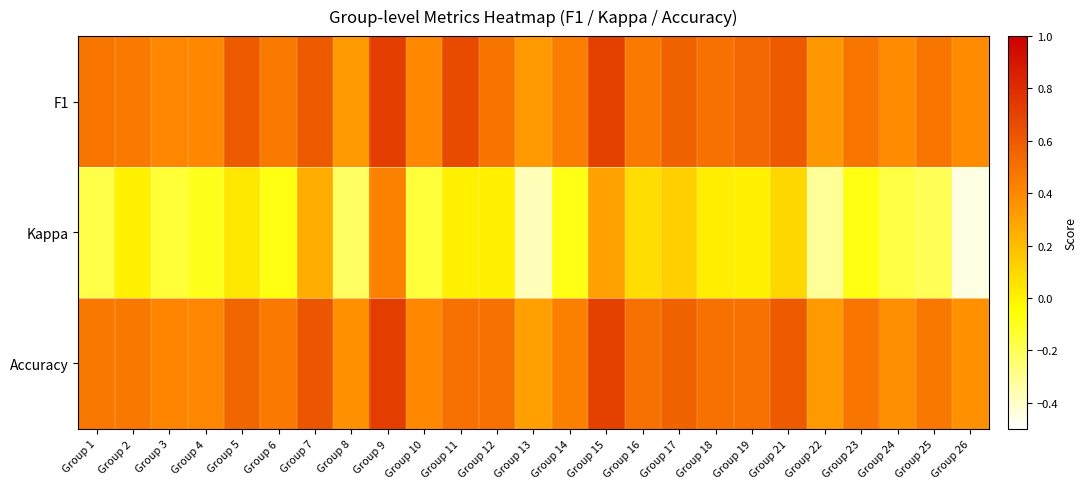

At which category is the sum across all series the highest?

Group 9